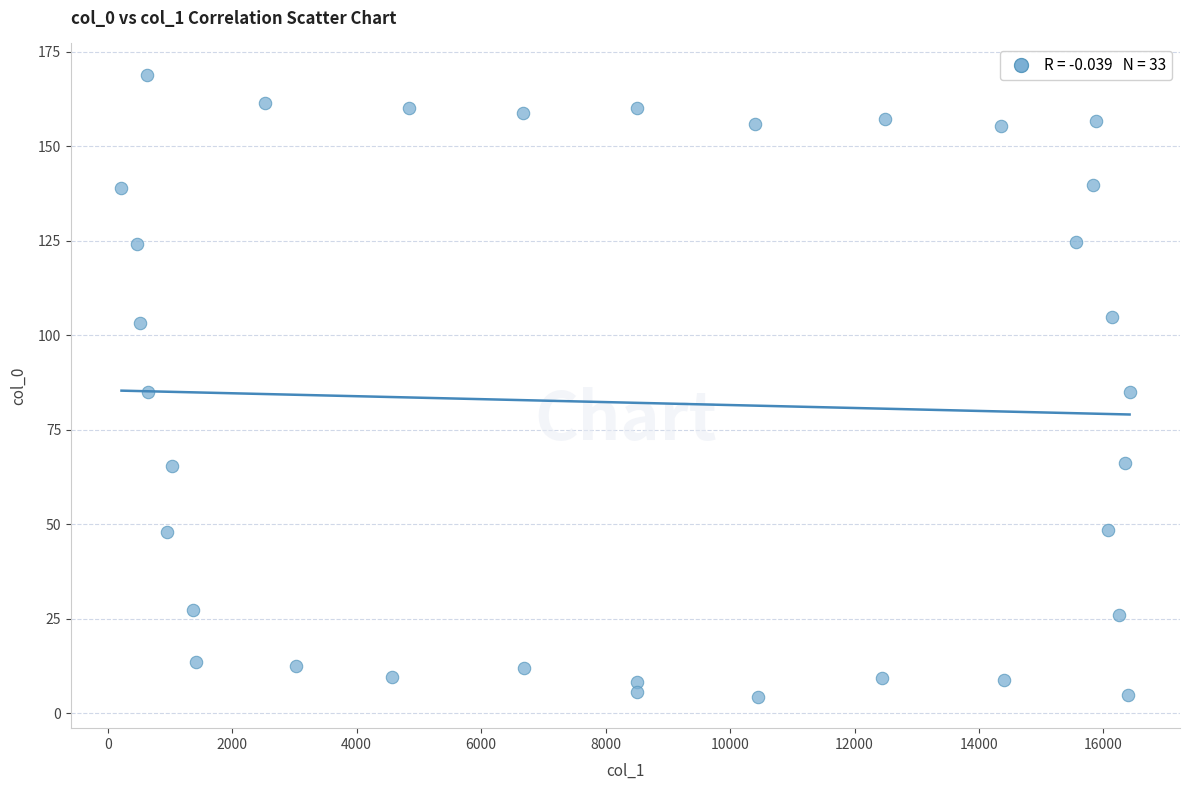

What is the range of Y values (max minus min)?

164.7